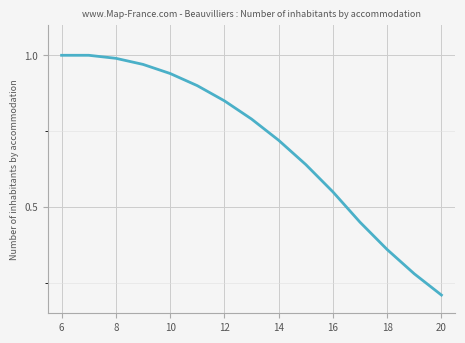

What is the greatest value displayed?

1.0